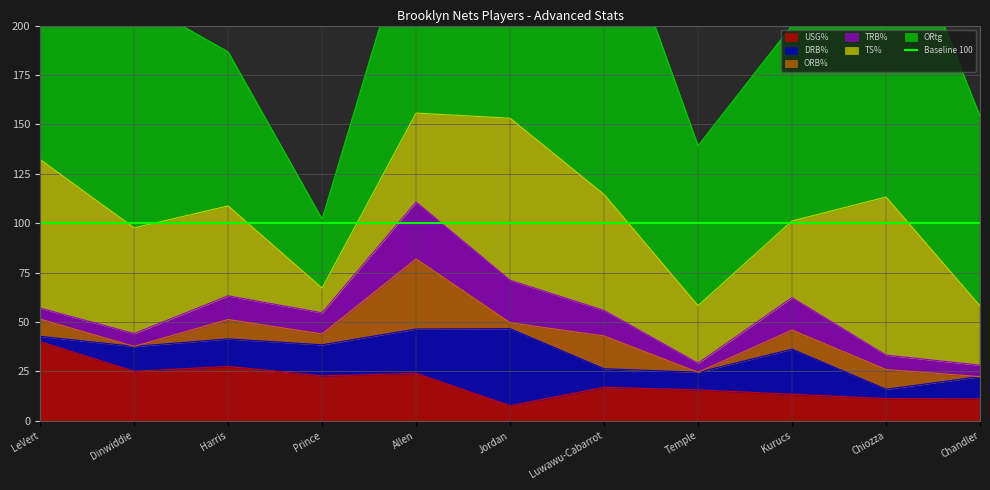

What is the maximum value for TRB%?

28.8